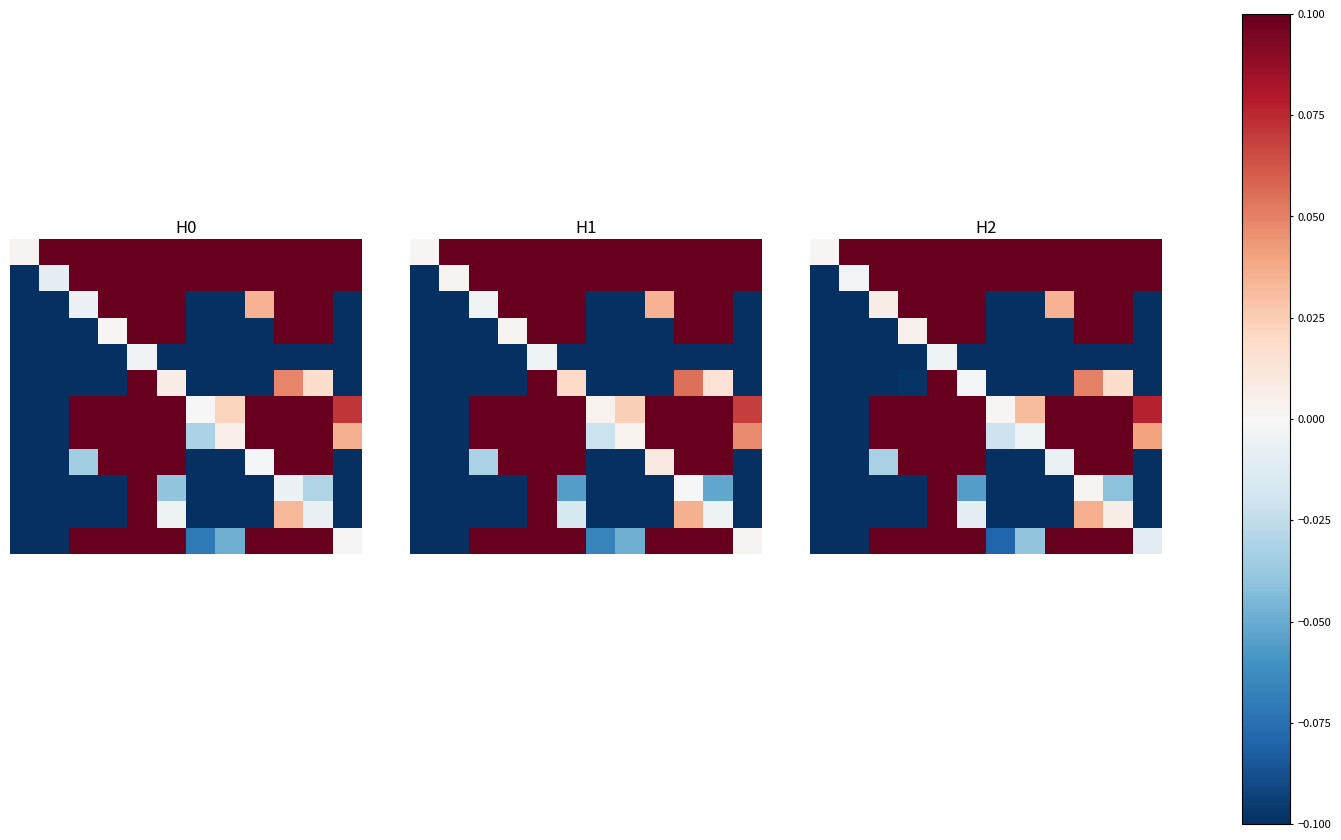

What is the difference between the highest and lowest values at 9?

0.2